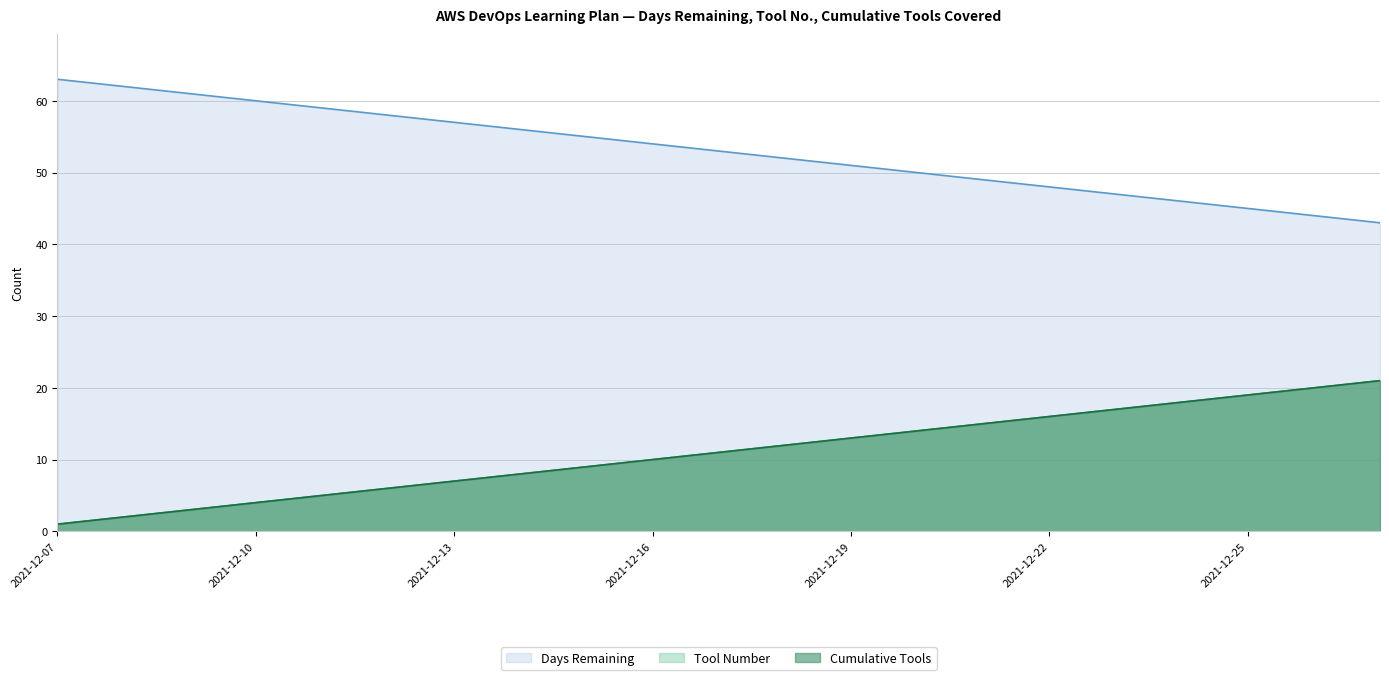

How many data points in Days Remaining are less than 53?

10